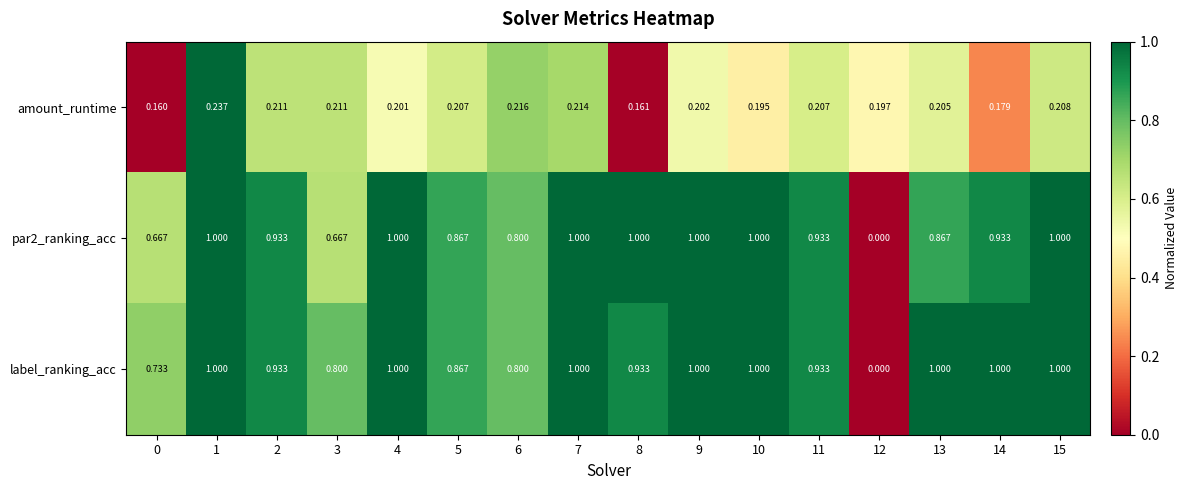

Which series changed the most between 4 and 10?

amount_runtime